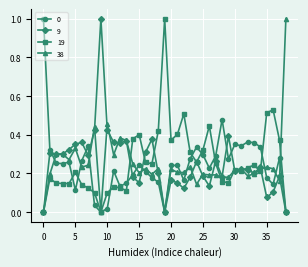

What is the difference between the maximum and minimum values in the 38 series?

1.0